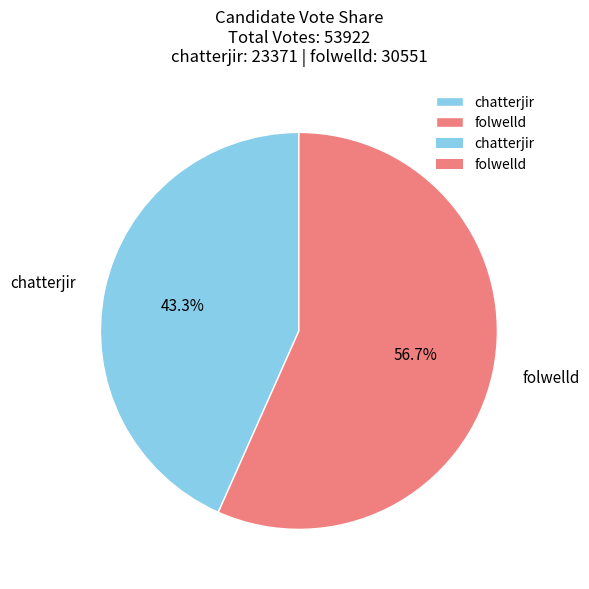

What percentage is the folwelld slice, to the nearest percent?

57%